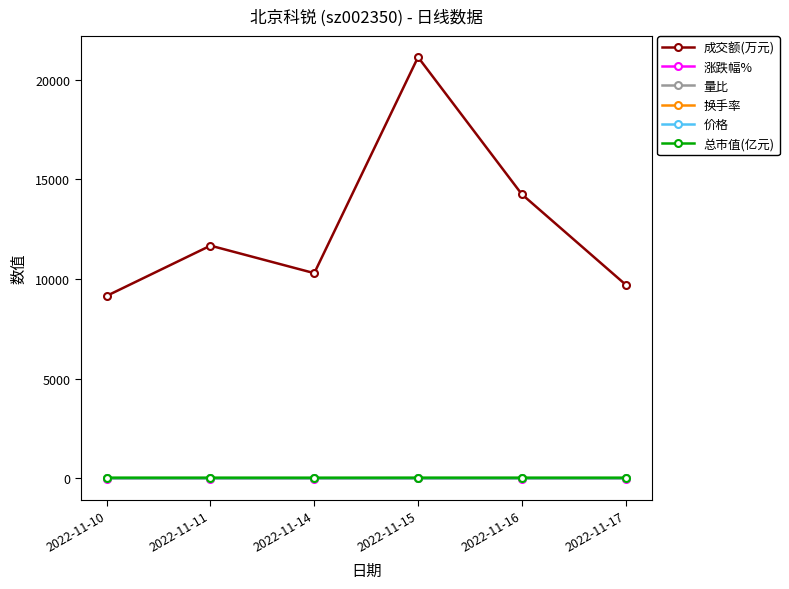

Is this an area chart (filled region under the line)?

No